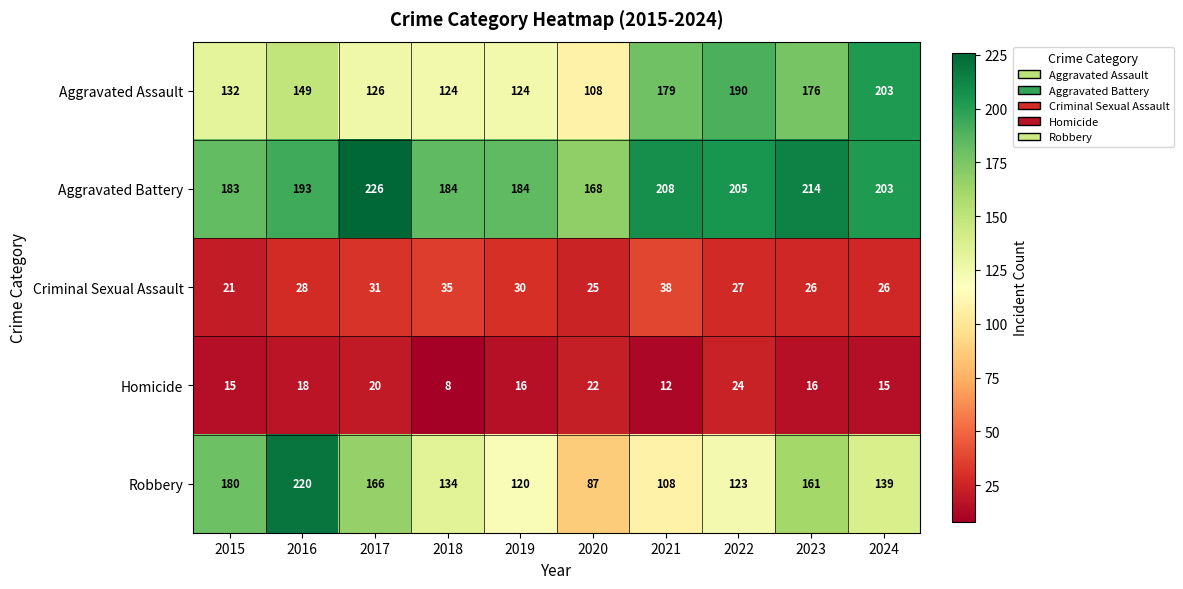

What is the difference between the Criminal Sexual Assault values at 2020 and 2016?

3